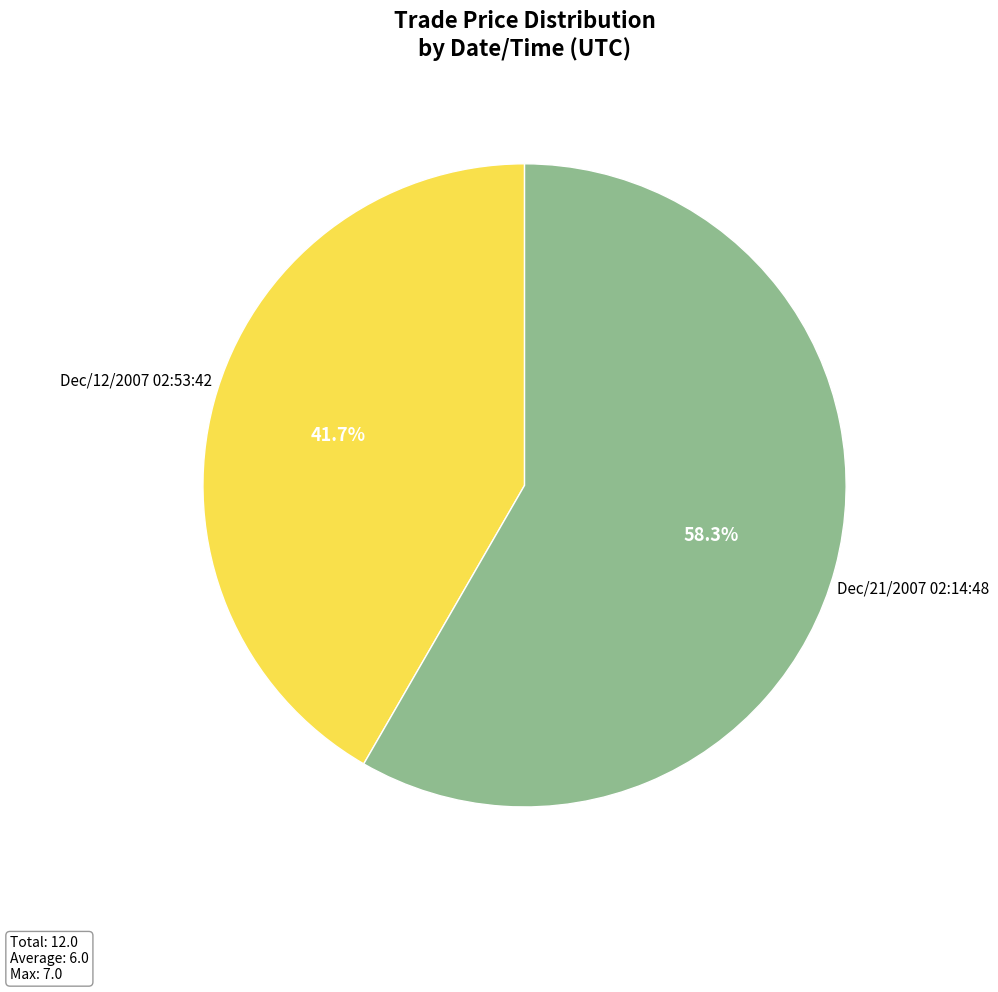

Between Dec/12/2007 02:53:42 and Dec/21/2007 02:14:48, which is larger?

Dec/21/2007 02:14:48